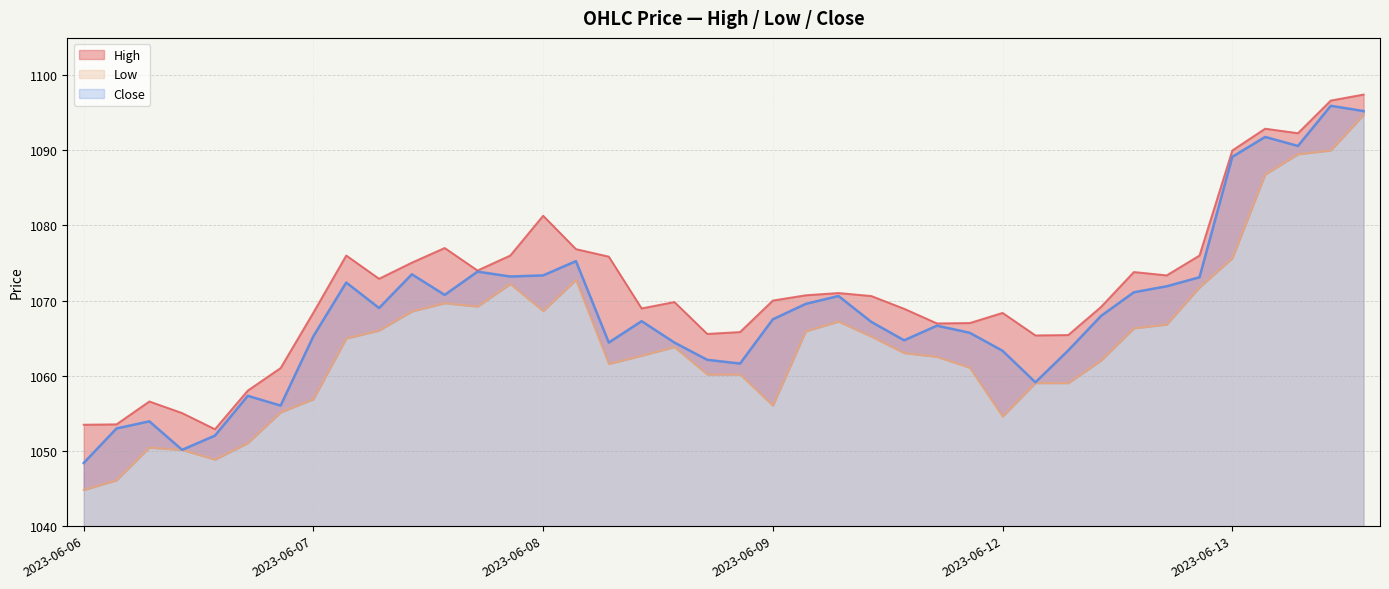

What value does the High series have at 2023-06-07 15:15?

1076.0